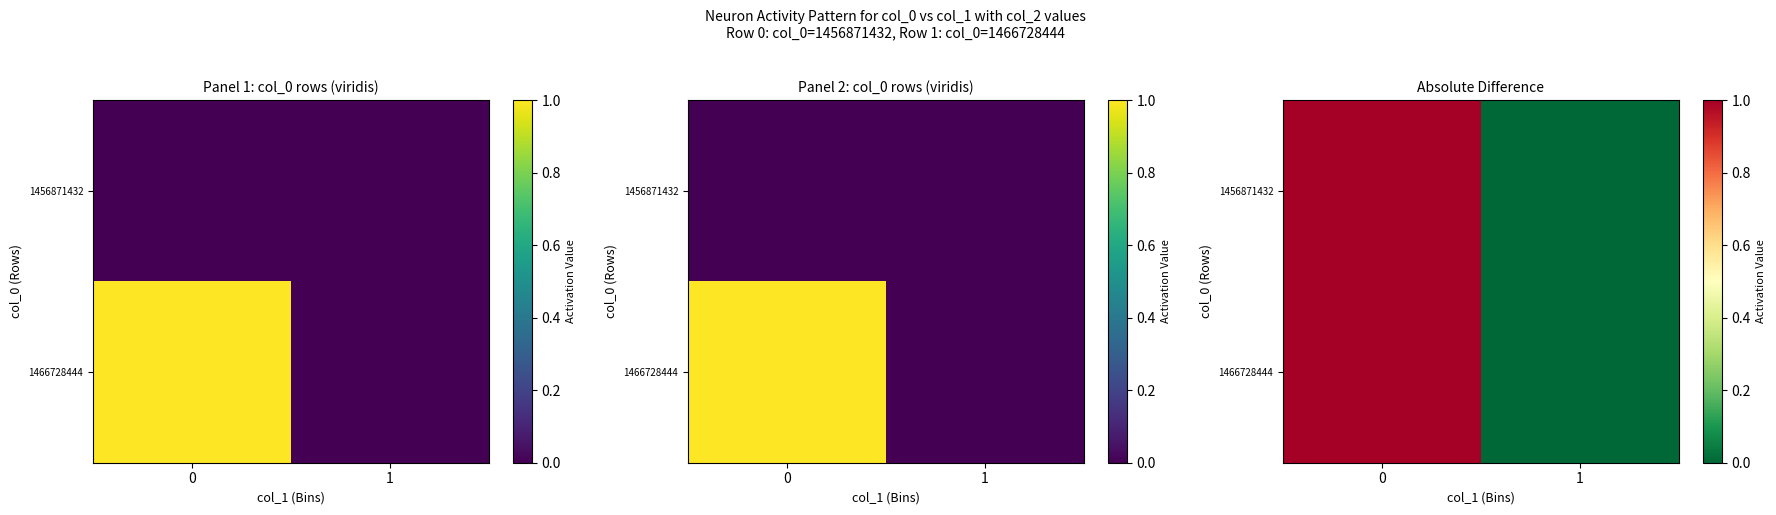

The 1456871432 series shows 0 at 0. True or false?

False